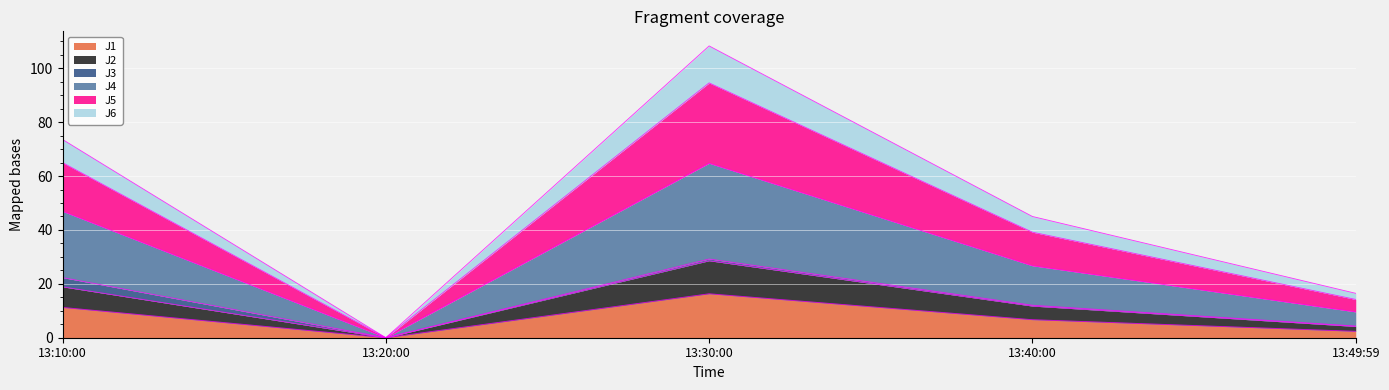

Is it true that J1 equals 0.0 at 13:20:00?

True